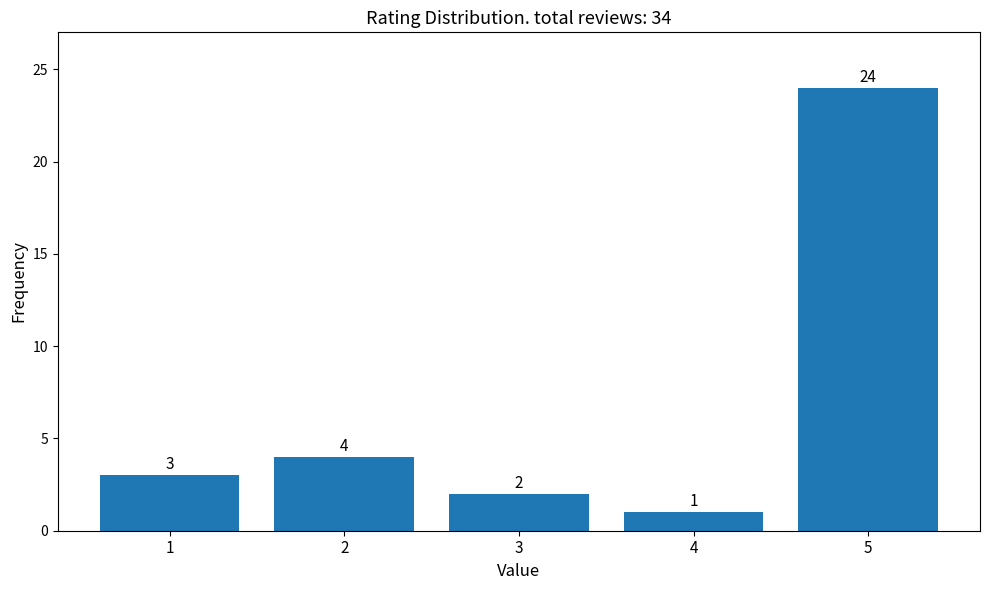

Reading right to left, extract all data points from this chart.

24	1	2	4	3